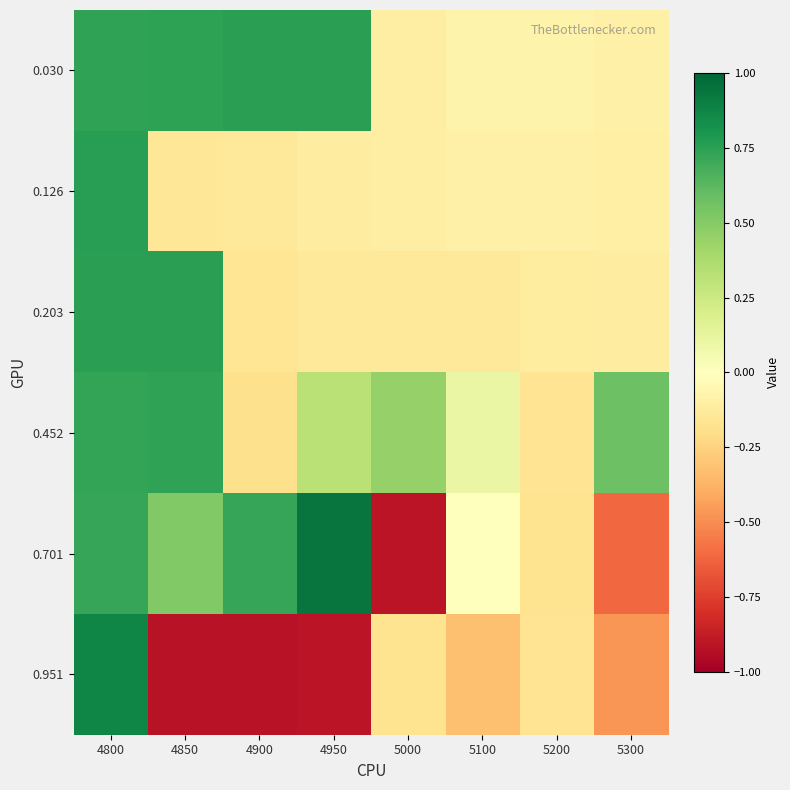

Reading left to right, what are all the values shown in this chart?

0.030: 4800=0.7	4850=0.7	4900=0.8	4950=0.8	5000=-0.1	5100=-0.1	5200=-0.1	5300=-0.1
0.126: 4800=0.8	4850=-0.2	4900=-0.1	4950=-0.1	5000=-0.1	5100=-0.1	5200=-0.1	5300=-0.1
0.203: 4800=0.8	4850=0.8	4900=-0.2	4950=-0.1	5000=-0.1	5100=-0.1	5200=-0.1	5300=-0.1
0.452: 4800=0.7	4850=0.7	4900=-0.2	4950=0.3	5000=0.4	5100=0.1	5200=-0.2	5300=0.6
0.701: 4800=0.7	4850=0.5	4900=0.7	4950=0.9	5000=-0.9	5100=-0.0	5200=-0.2	5300=-0.6
0.951: 4800=0.9	4850=-0.9	4900=-0.9	4950=-0.9	5000=-0.2	5100=-0.3	5200=-0.2	5300=-0.5